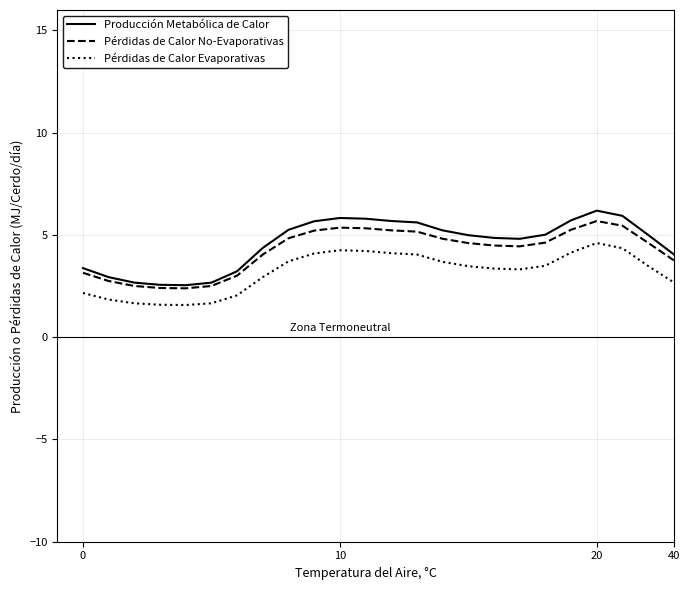

Which series has the largest range (max minus min)?

Producción Metabólica de Calor